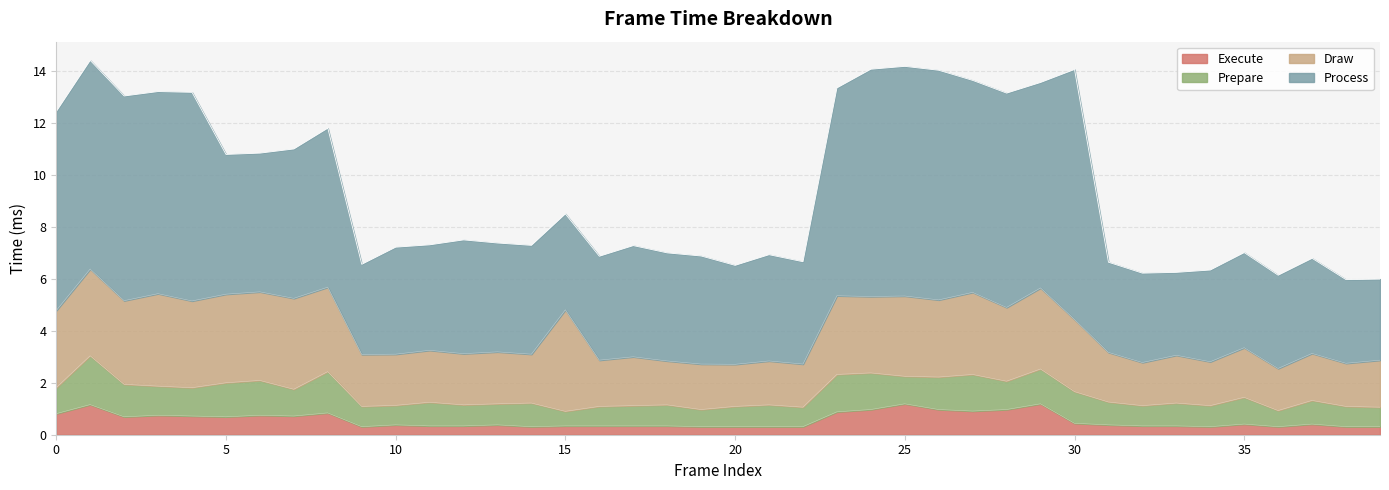

The value of Draw at 3 is 3.6. True or false?

True